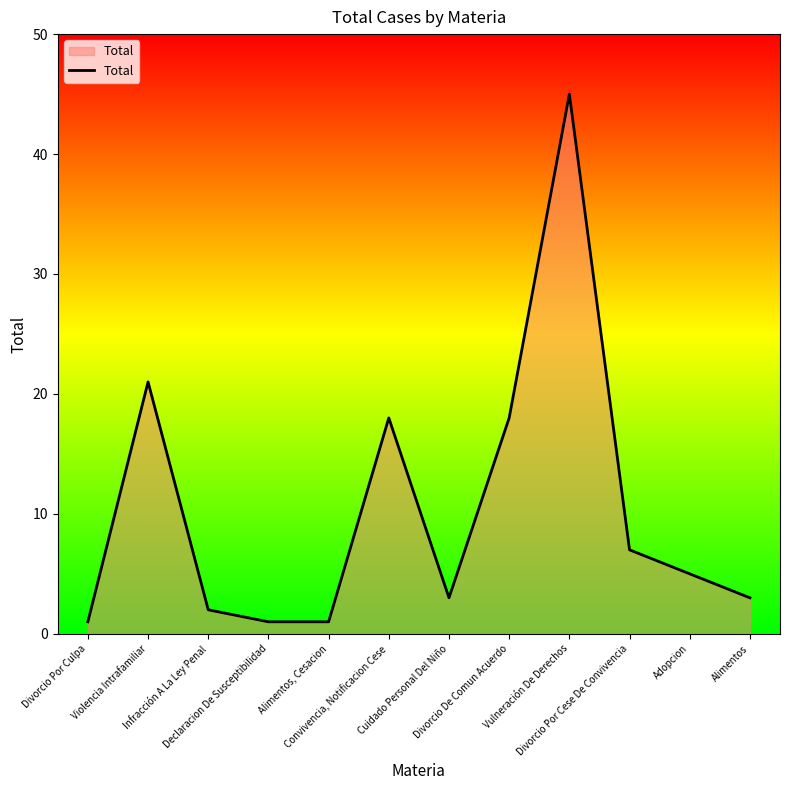

What is the maximum value shown in the chart?

45